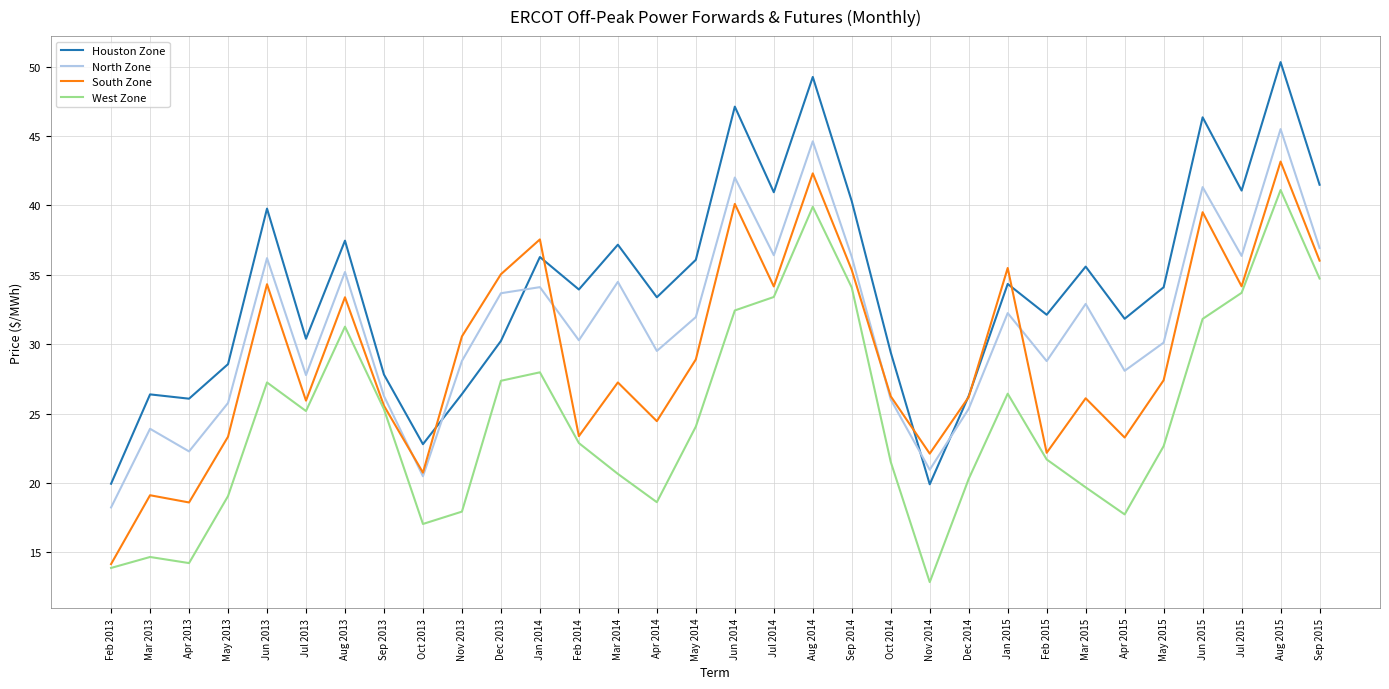

Which series has the largest total across all categories?

Houston Zone